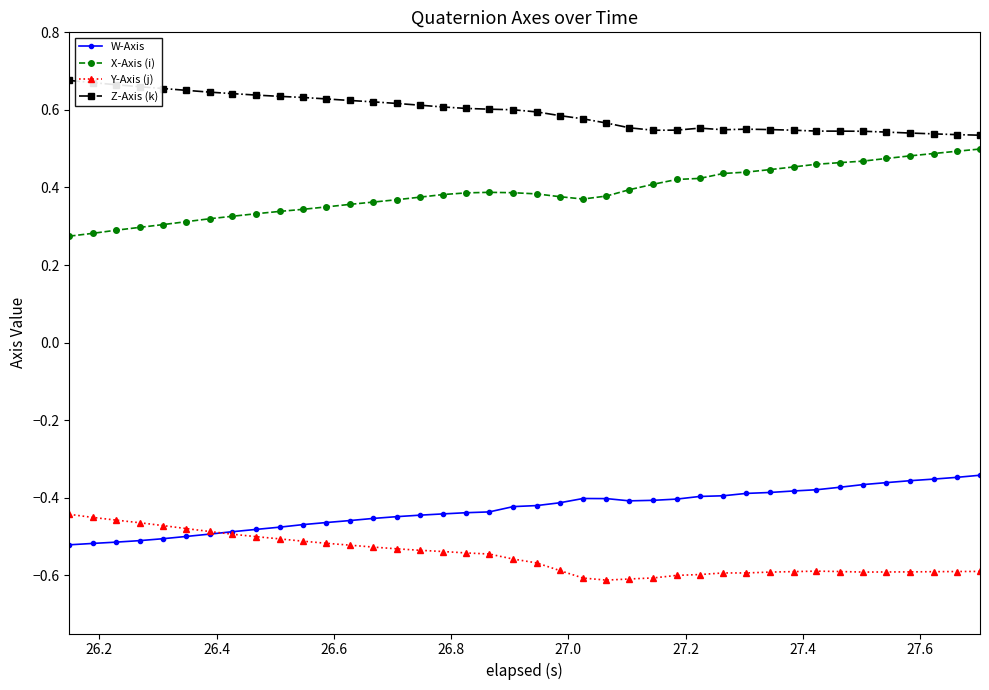

True or false: W-Axis and Z-Axis (k) intersect in this chart.

False